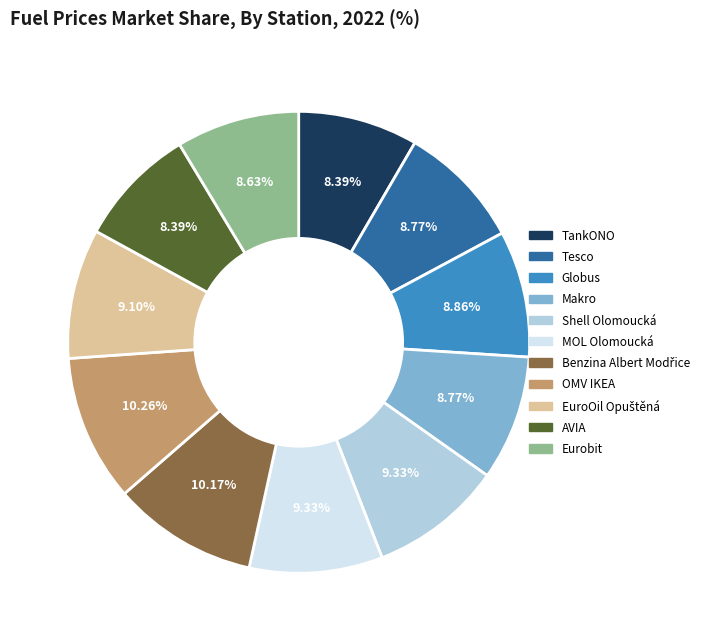

True or false: OMV IKEA accounts for 17% of the total.

False